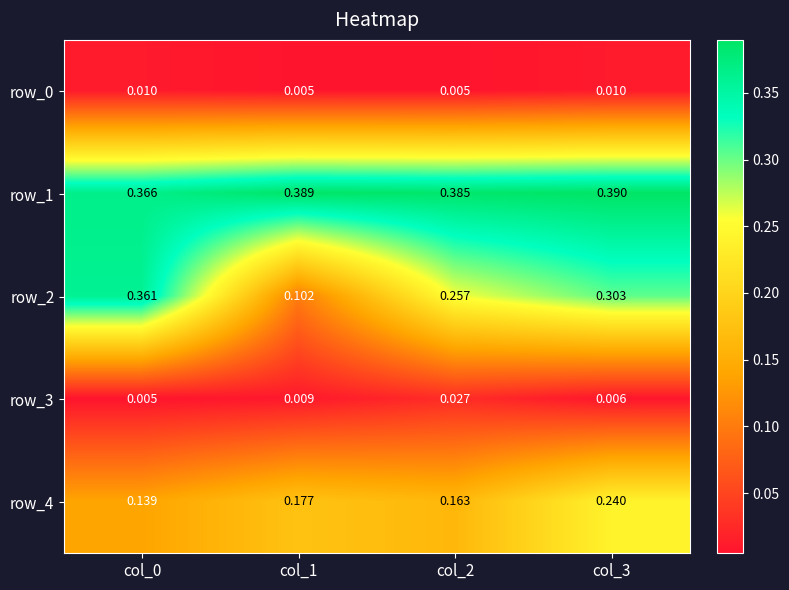

Between col_0 and col_1, which series saw the biggest shift?

row_2